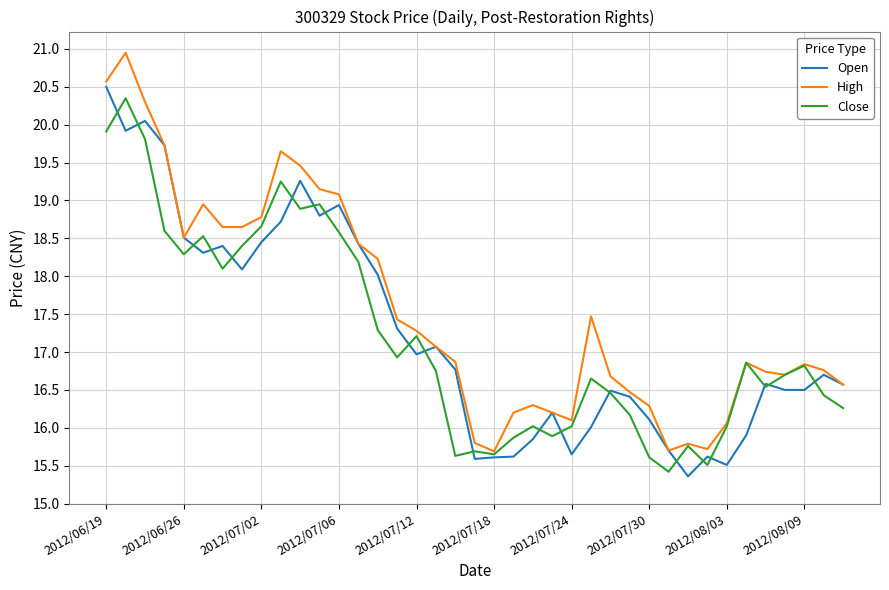

What is the maximum value for Open?

20.5